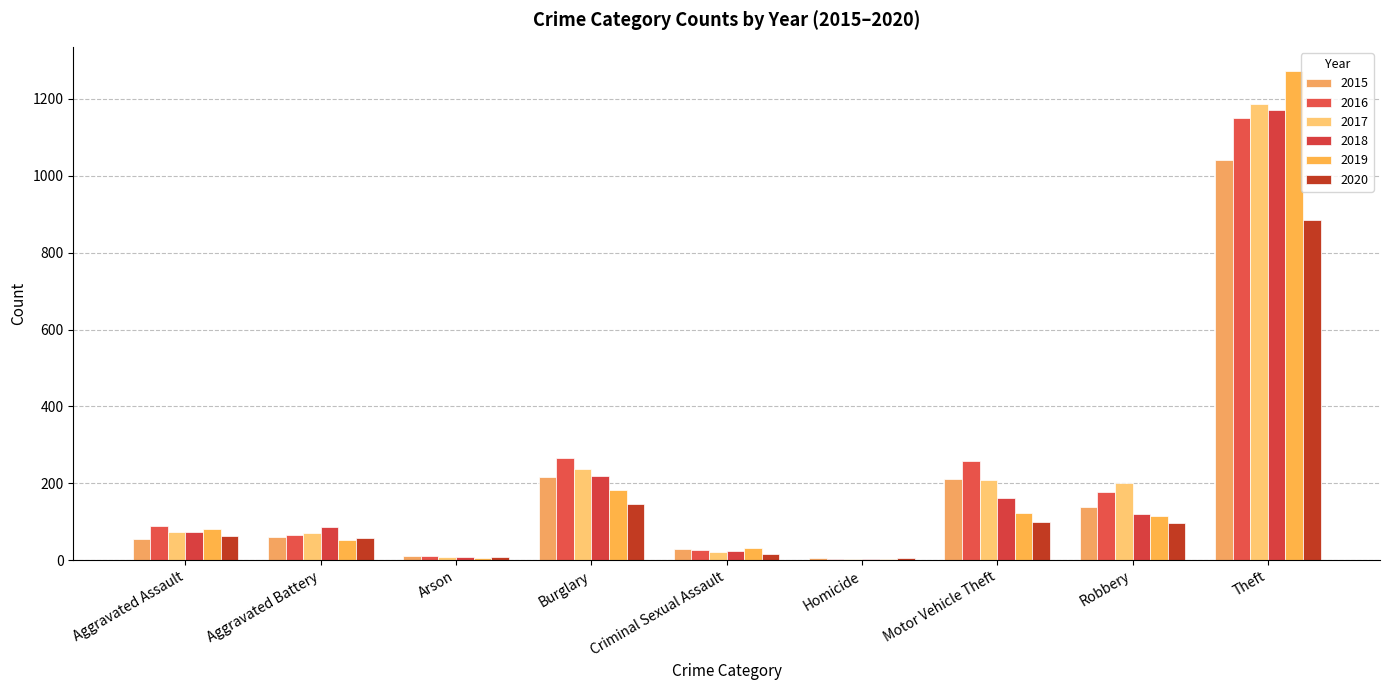

Count the number of data series in this chart.

6